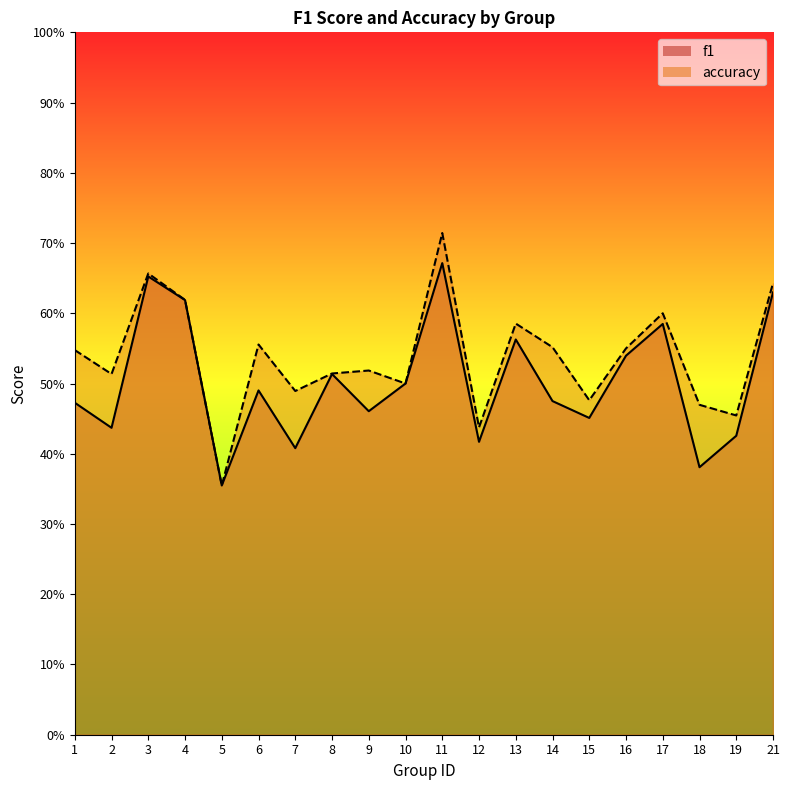

Which series has the widest spread of values?

accuracy